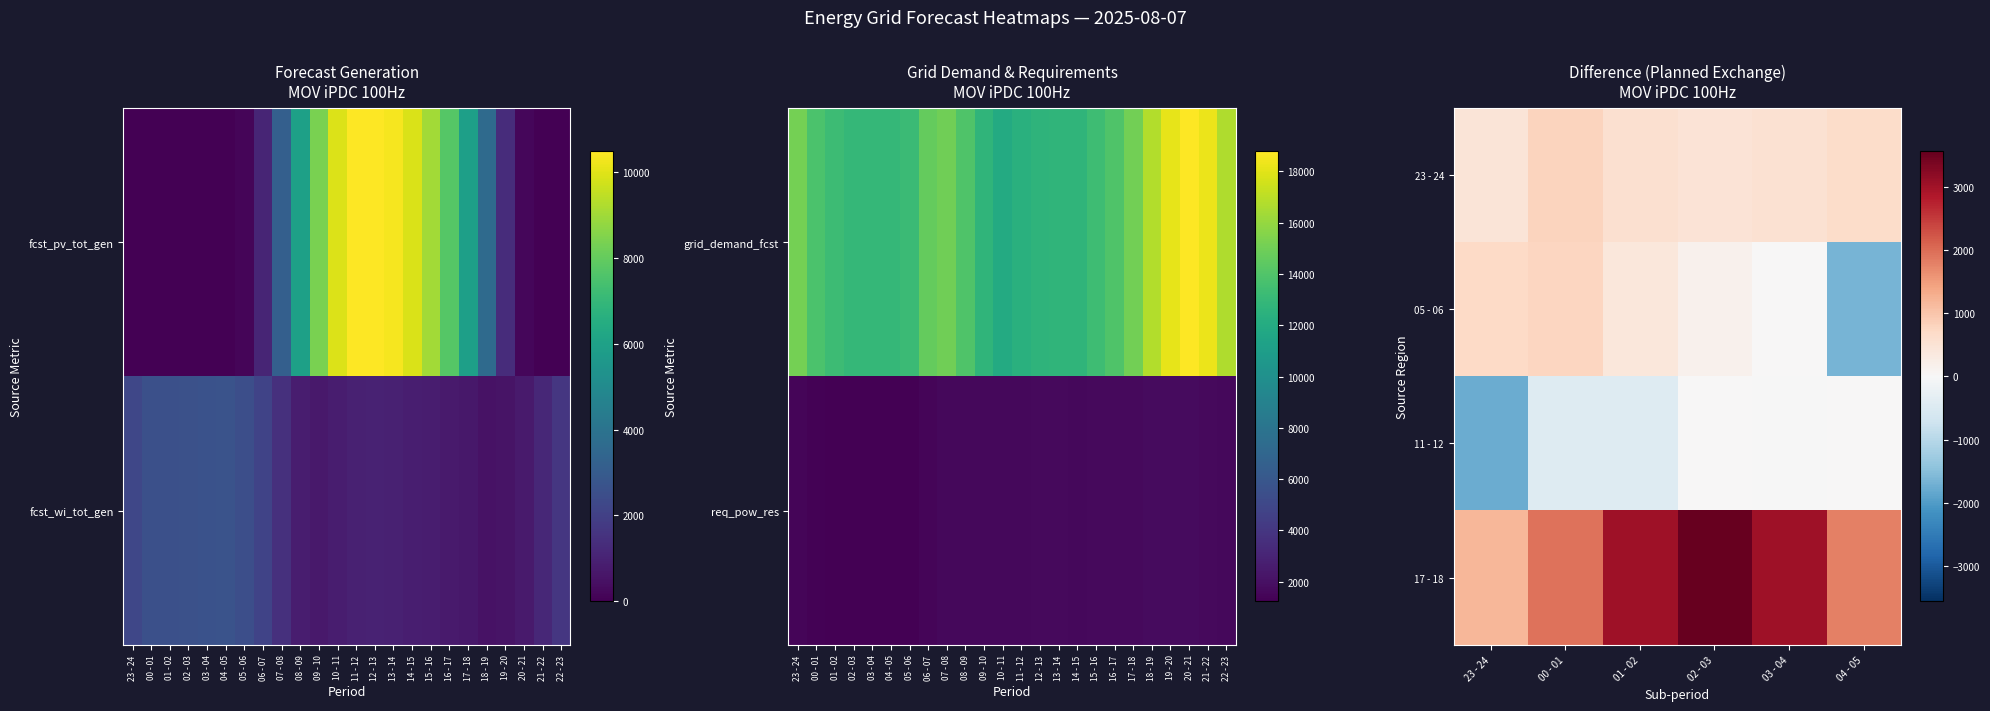

At 23 - 24, list the series in order from largest to smallest.

17 - 18, 05 - 06, 23 - 24, 11 - 12